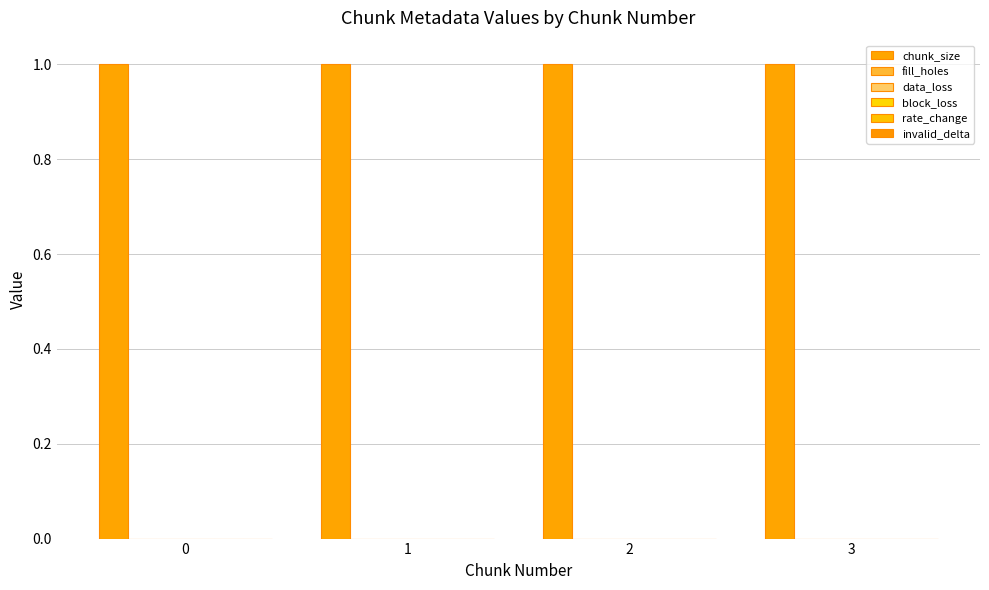

What are all the series names shown in the legend?

chunk_size, fill_holes, data_loss, block_loss, rate_change, invalid_delta